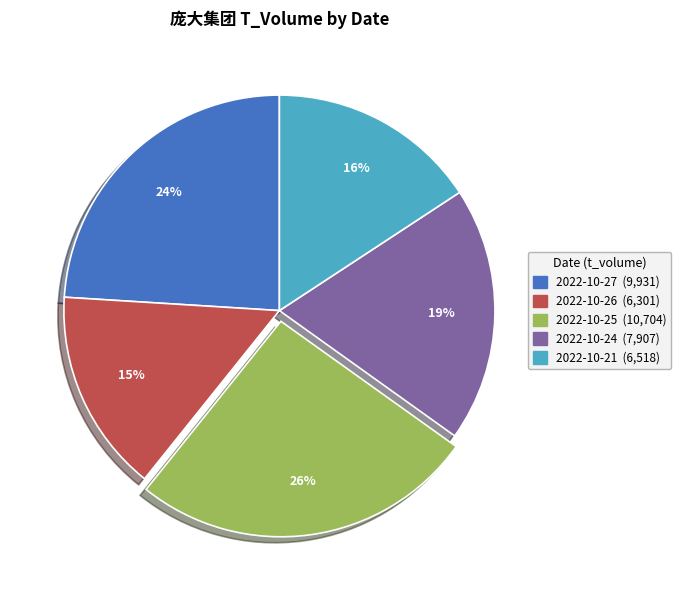

Is there a majority slice in this chart?

No